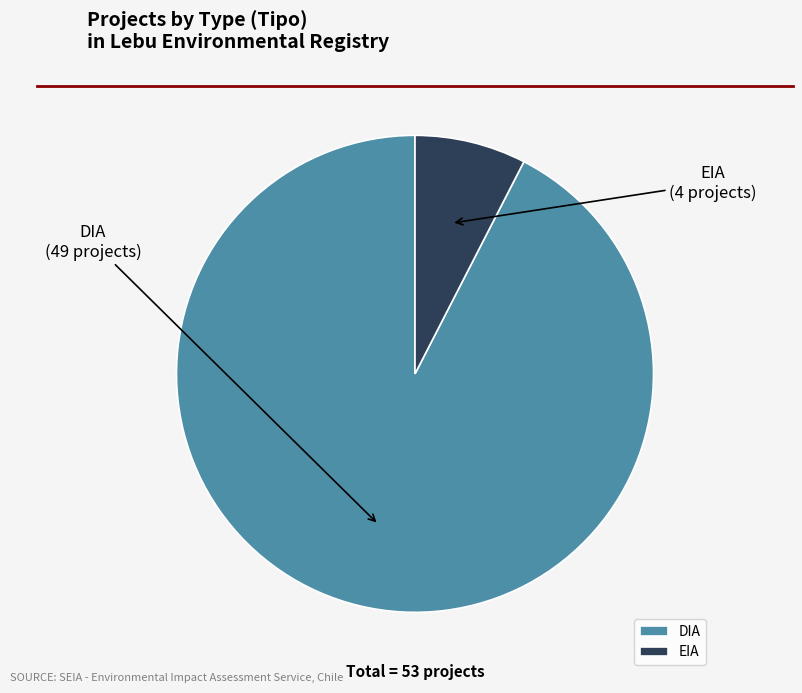

What is the ratio of the value at EIA to the value at DIA?

0.1